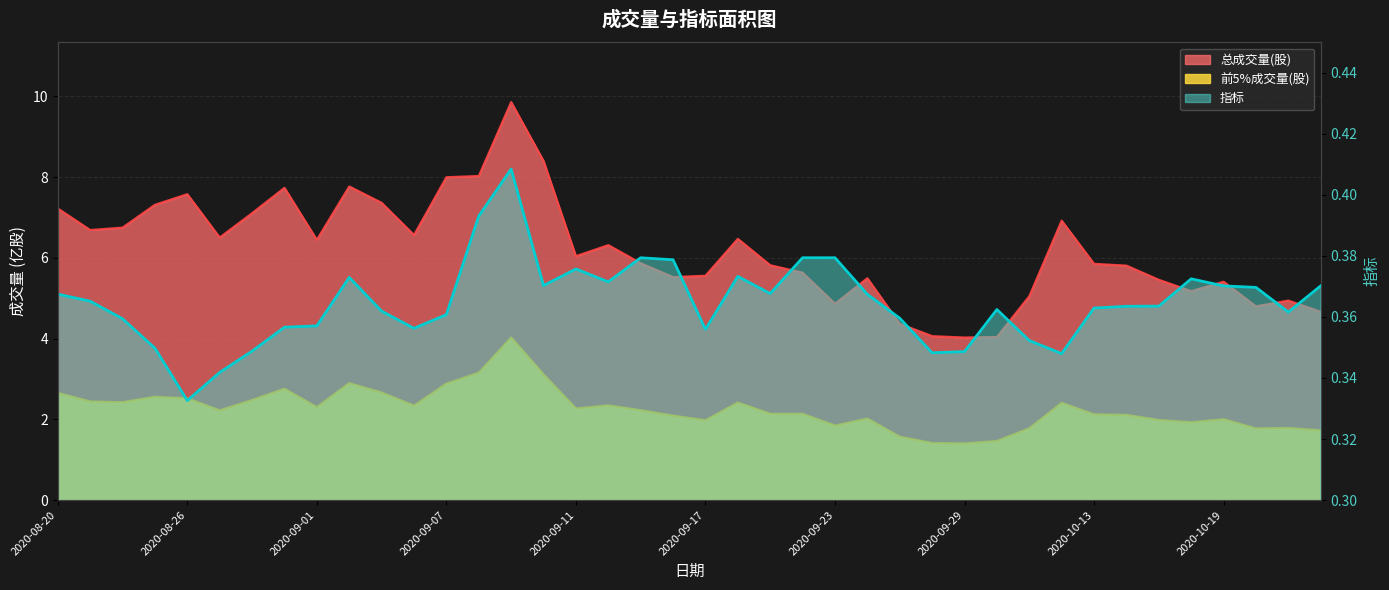

What is the spread (max minus min) of values at 2020-09-16?

5.1